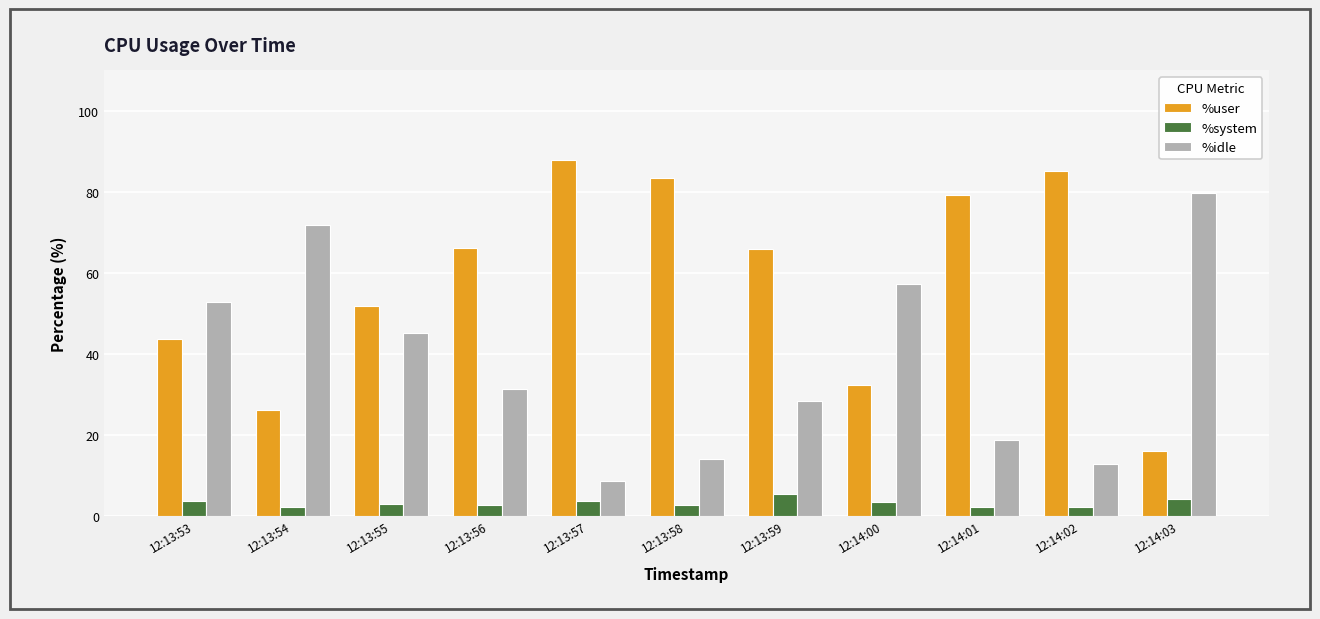

At 12:13:58, list the series in order from largest to smallest.

%user, %idle, %system